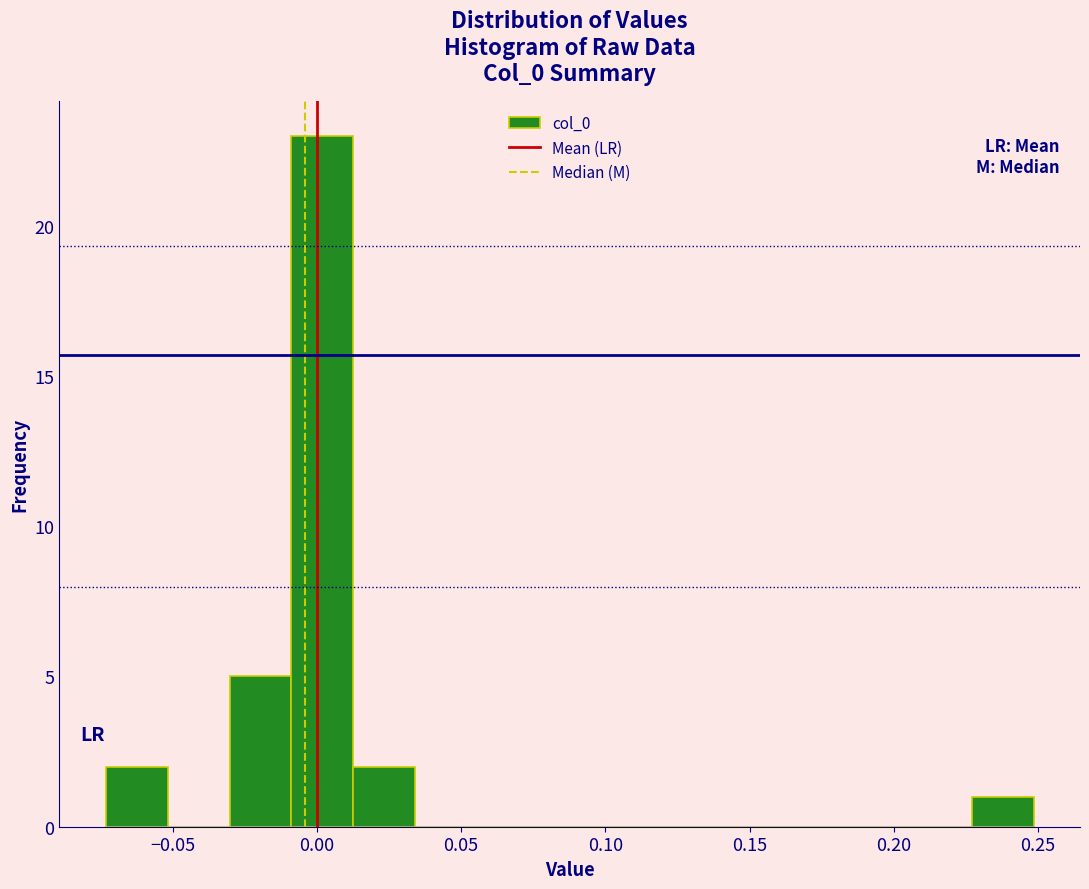

Reading left to right, list every bar in this chart as the range it spans on the x-axis followed by its height. Neither the bar edges nor the heights are printed on the chart, so give them approximately, as read against the axes.

-0.075 to -0.050: 2
-0.050 to -0.030: 0
-0.030 to -0.010: 5
-0.010 to 0.015: 23
0.015 to 0.035: 2
0.035 to 0.055: 0
0.055 to 0.075: 0
0.075 to 0.100: 0
0.100 to 0.120: 0
0.120 to 0.140: 0
0.140 to 0.165: 0
0.165 to 0.185: 0
0.185 to 0.205: 0
0.205 to 0.225: 0
0.225 to 0.250: 1